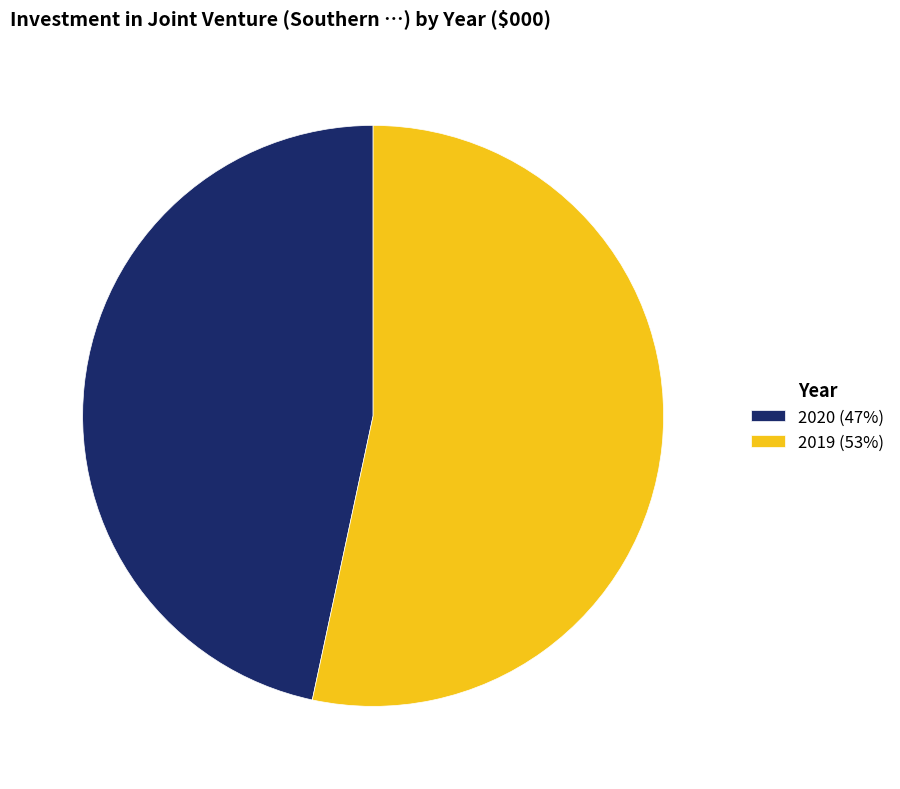

Which slice is the smallest?

2020